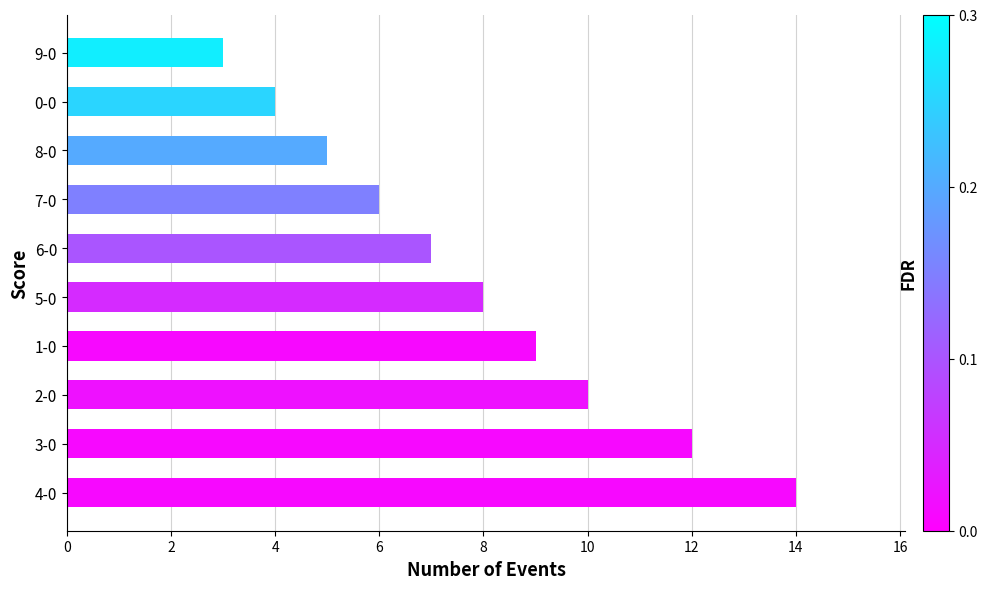

How many categories are shown in the chart?

10